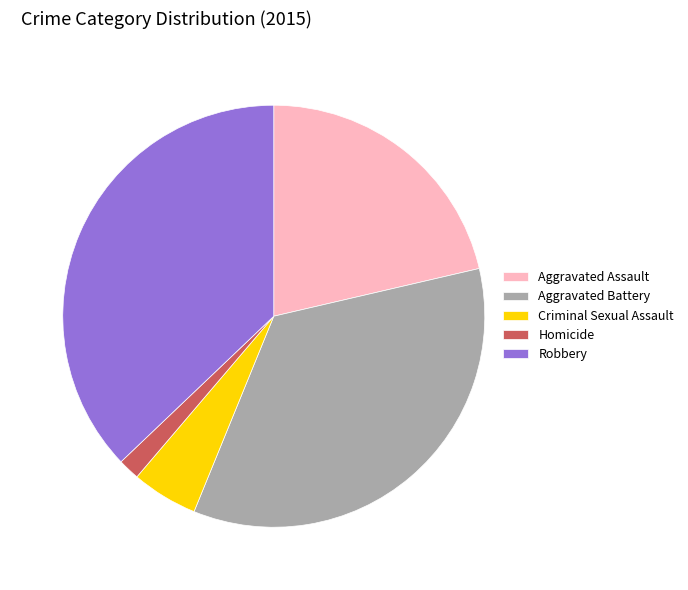

The Homicide slice represents 12% of the pie. True or false?

False